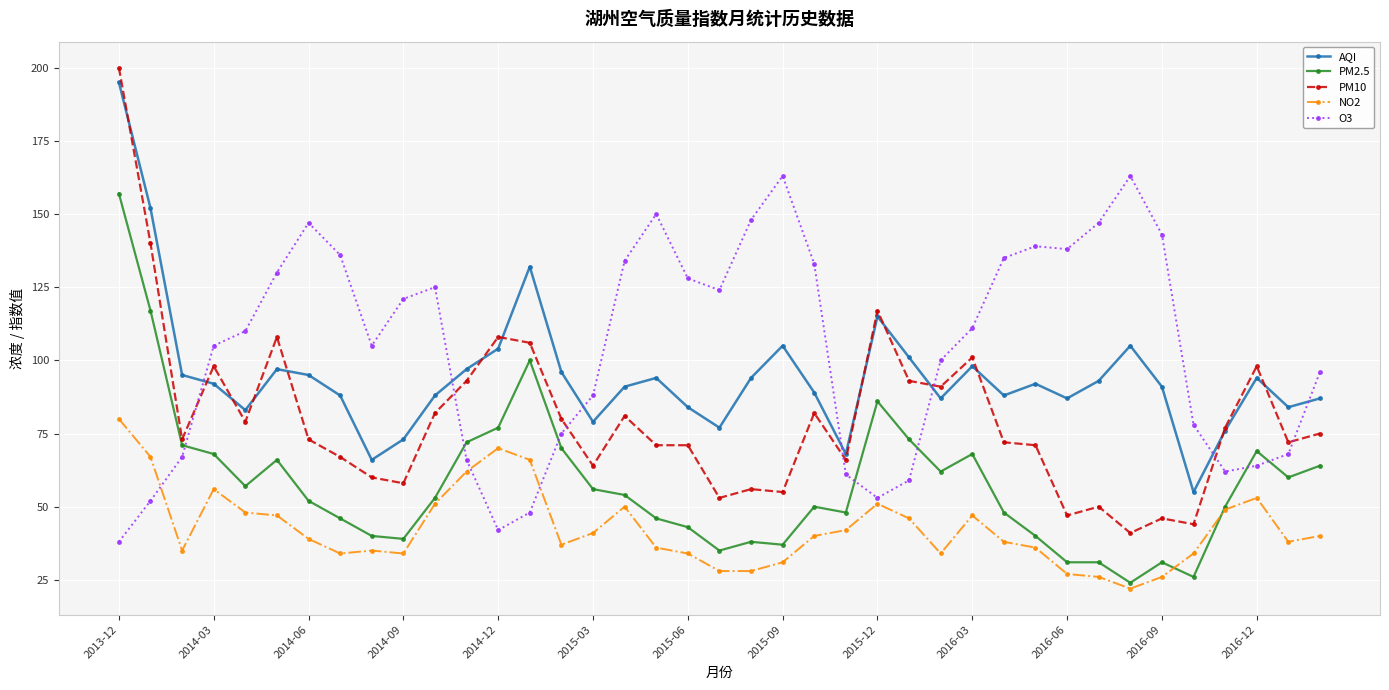

Reading left to right, list all the values displayed in this chart.

AQI: 195	152	95	92	83	97	95	88	66	73	88	97	104	132	96	79	91	94	84	77	94	105	89	68	115	101	87	98	88	92	87	93	105	91	55	76	94	84	87
PM2.5: 157	117	71	68	57	66	52	46	40	39	53	72	77	100	70	56	54	46	43	35	38	37	50	48	86	73	62	68	48	40	31	31	24	31	26	50	69	60	64
PM10: 200	140	73	98	79	108	73	67	60	58	82	93	108	106	80	64	81	71	71	53	56	55	82	66	117	93	91	101	72	71	47	50	41	46	44	77	98	72	75
NO2: 80	67	35	56	48	47	39	34	35	34	51	62	70	66	37	41	50	36	34	28	28	31	40	42	51	46	34	47	38	36	27	26	22	26	34	49	53	38	40
O3: 38	52	67	105	110	130	147	136	105	121	125	66	42	48	75	88	134	150	128	124	148	163	133	61	53	59	100	111	135	139	138	147	163	143	78	62	64	68	96